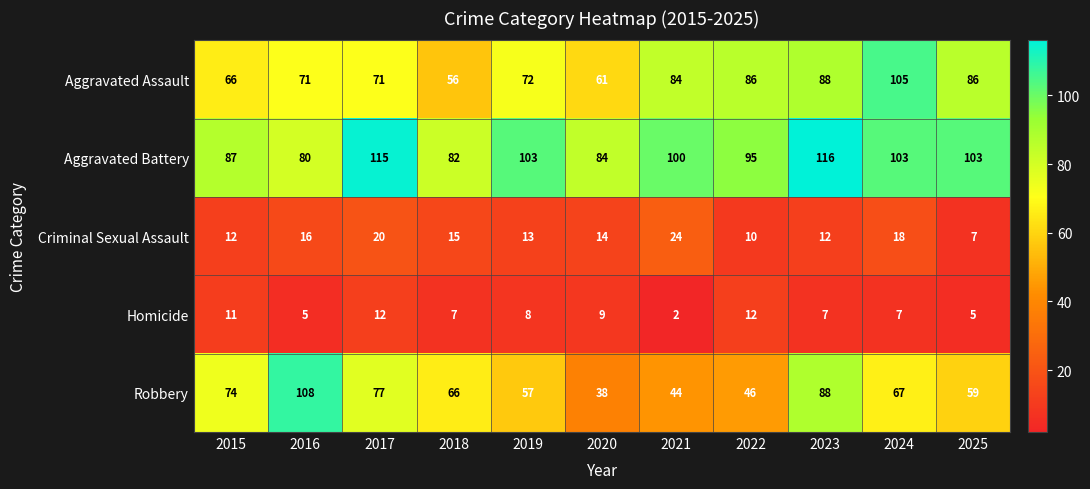

Count the number of categories in the chart.

11